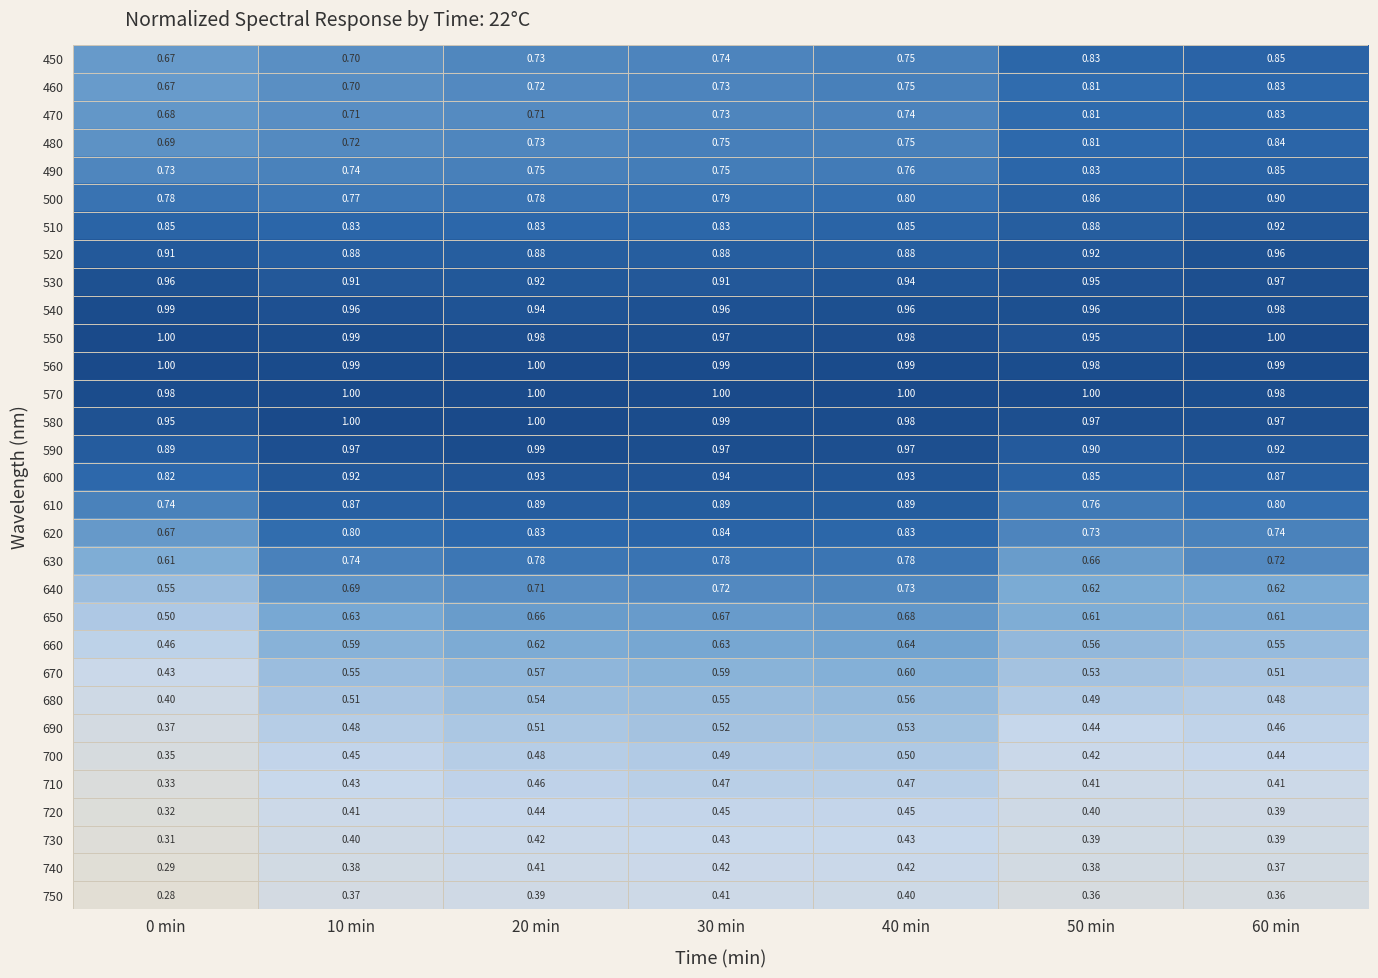

Is the value of 590 at 30 min greater than the value of 700 at 30 min?

Yes